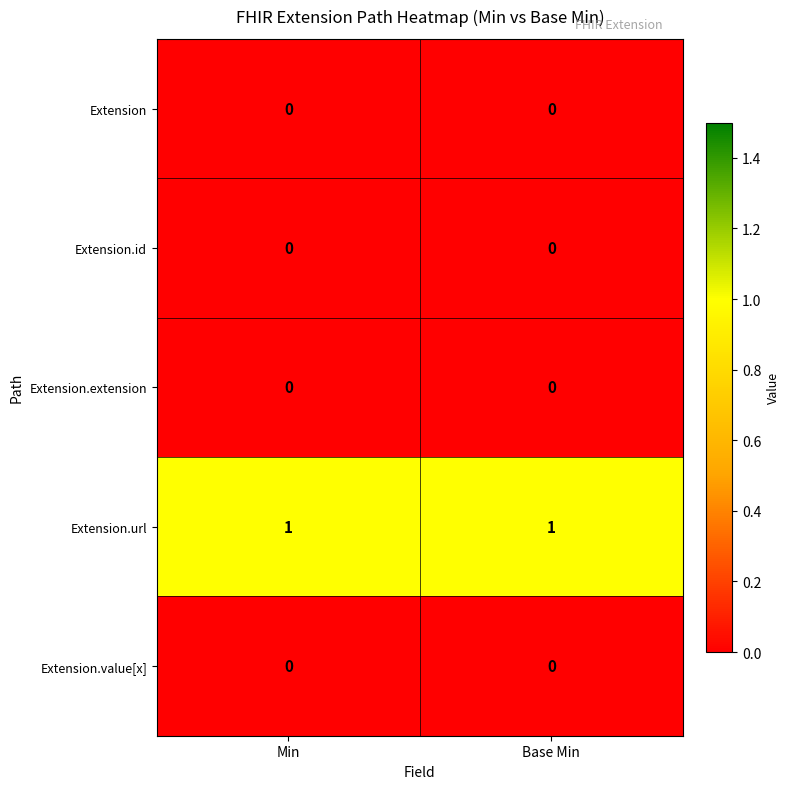

What is the difference between the highest and lowest values at Base Min?

1